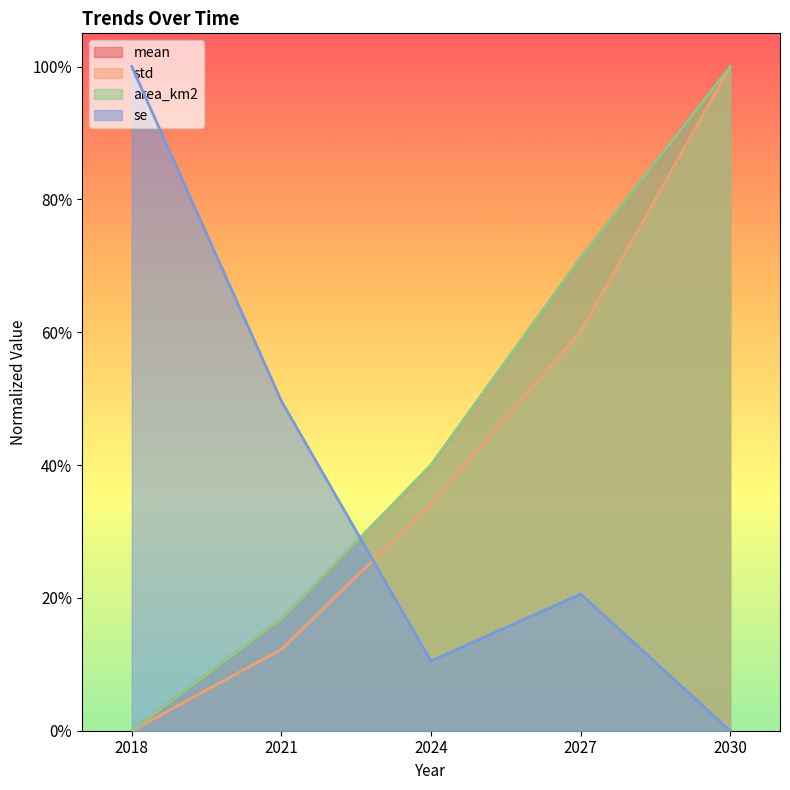

What is the greatest value displayed?

1.0